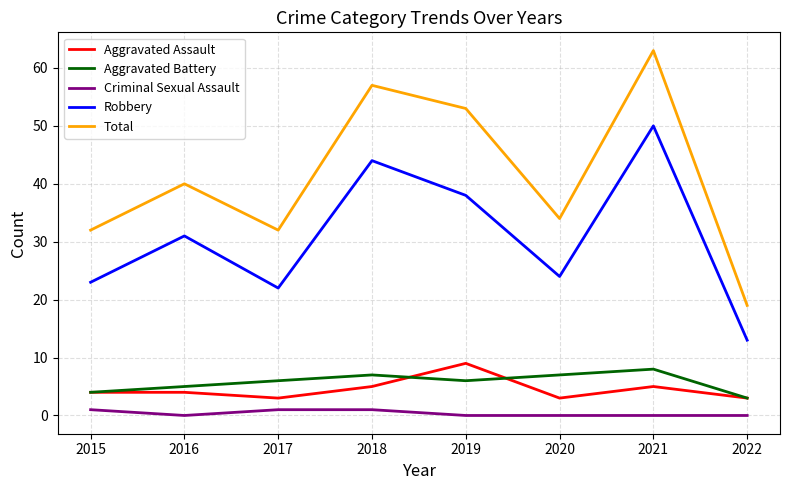

Is the value of Robbery at 2022 greater than the value of Total at 2019?

No